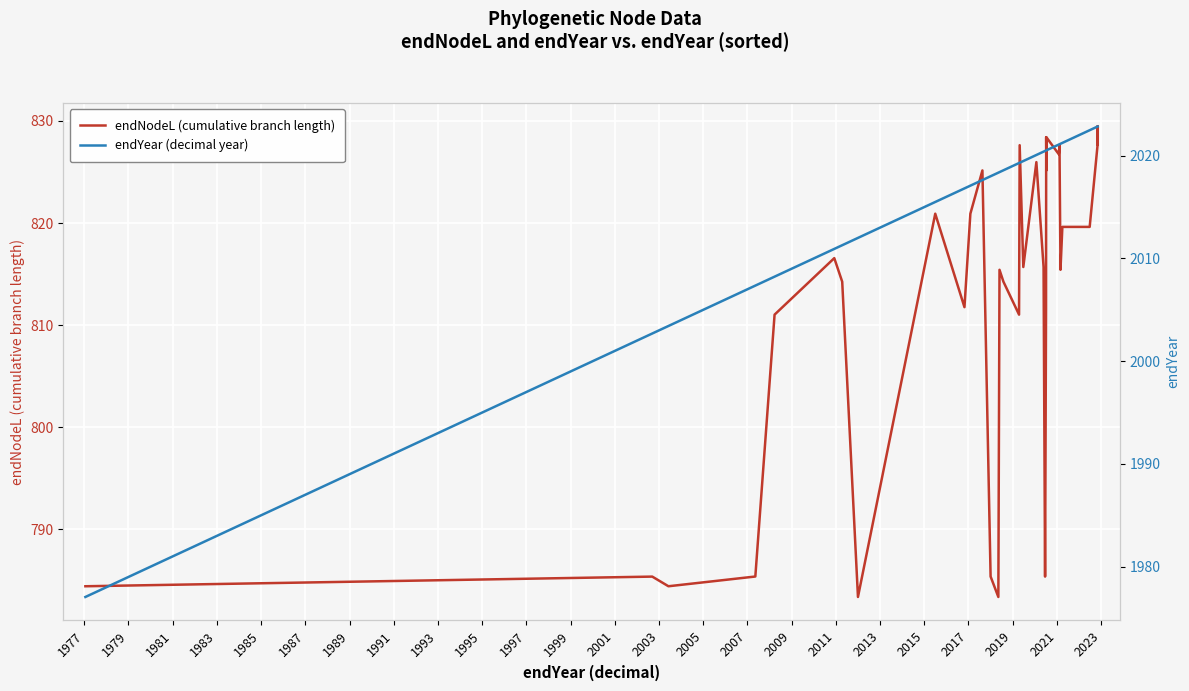

What is the label of the 30th point from the right?

1993